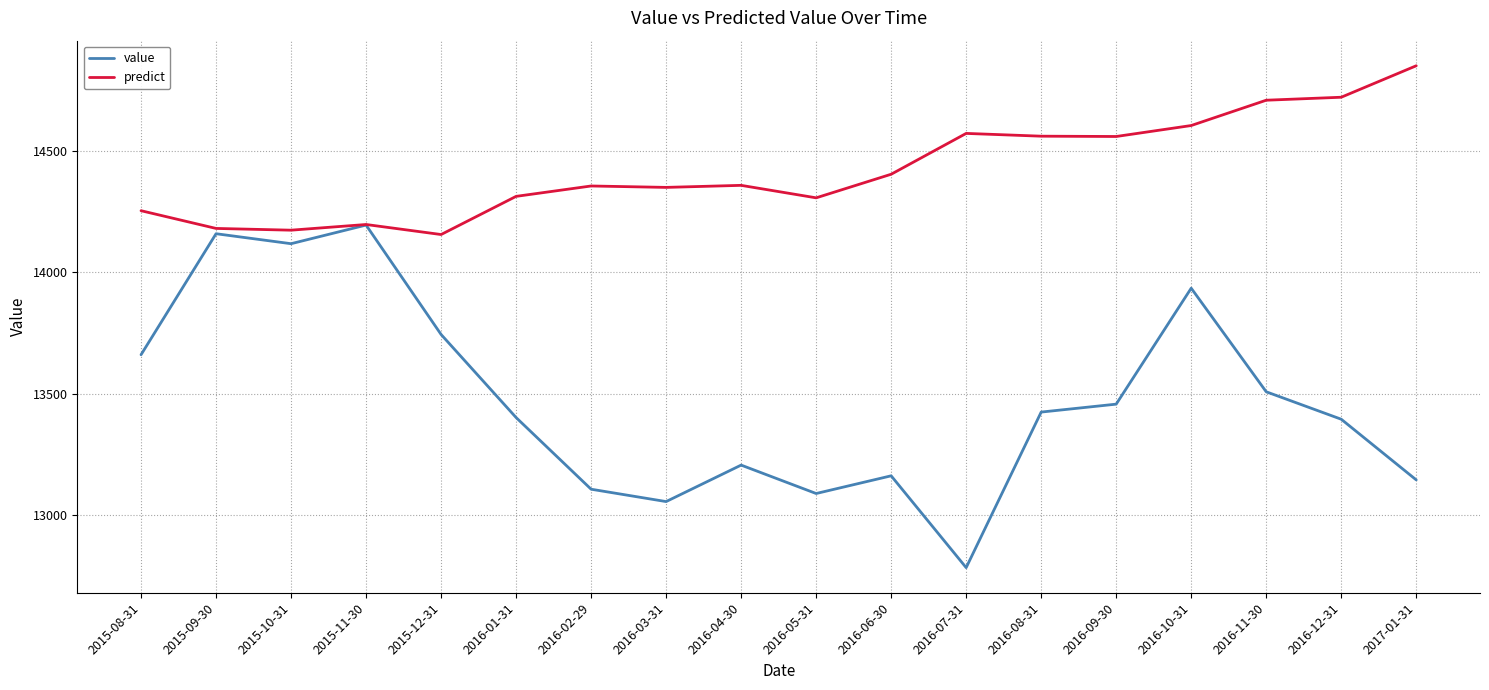

At which category does value reach its first local peak?

2015-09-30